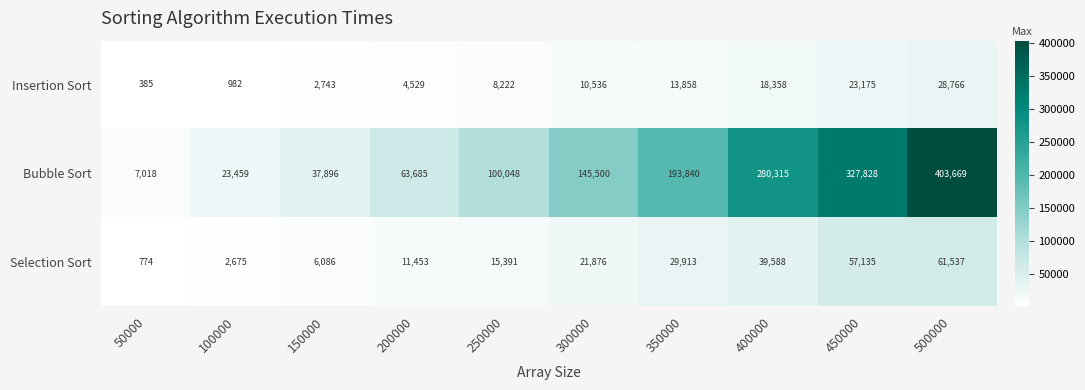

At which label is Insertion Sort closest to 14575?

350000